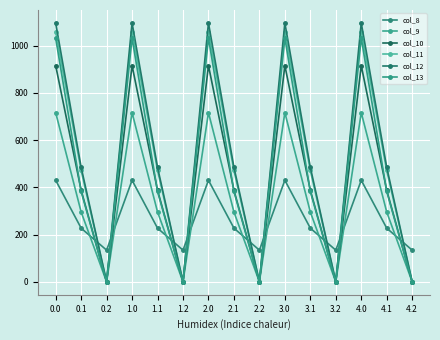

Which series ends up on top after the final intersection of col_13 and col_10?

col_10